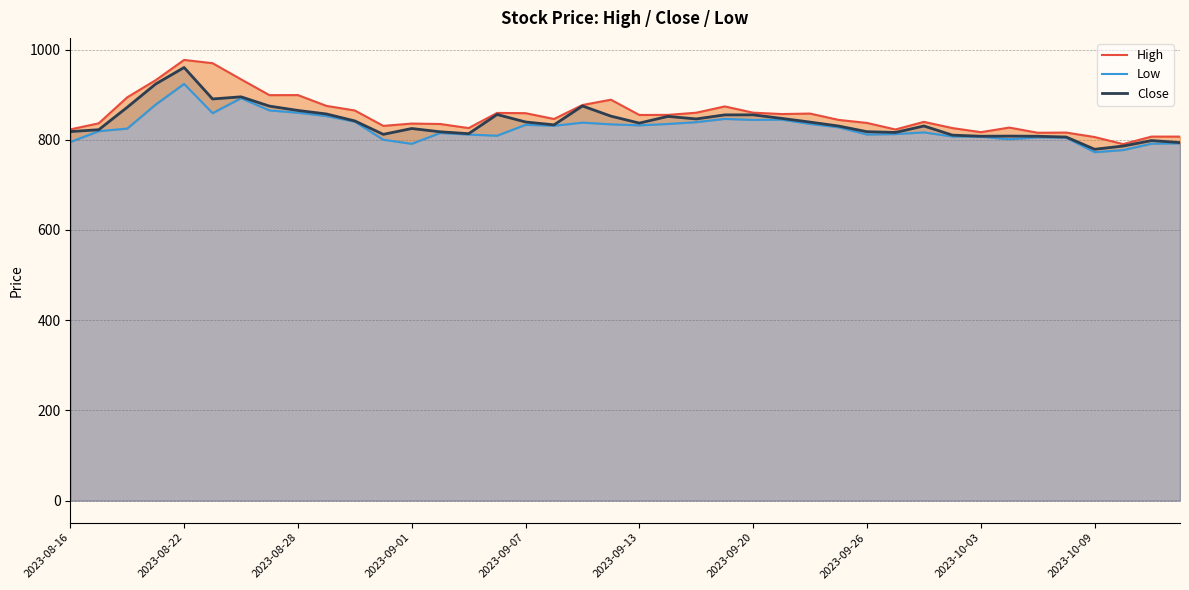

What is the average value of the Low series?

826.8